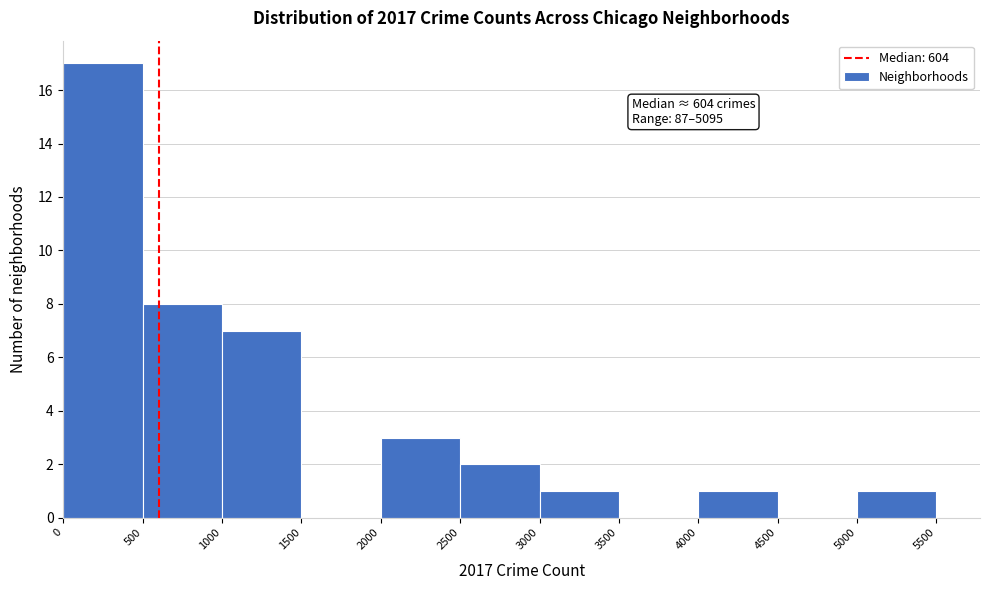

Over which range of the x-axis is the bar tallest?

0 to 500